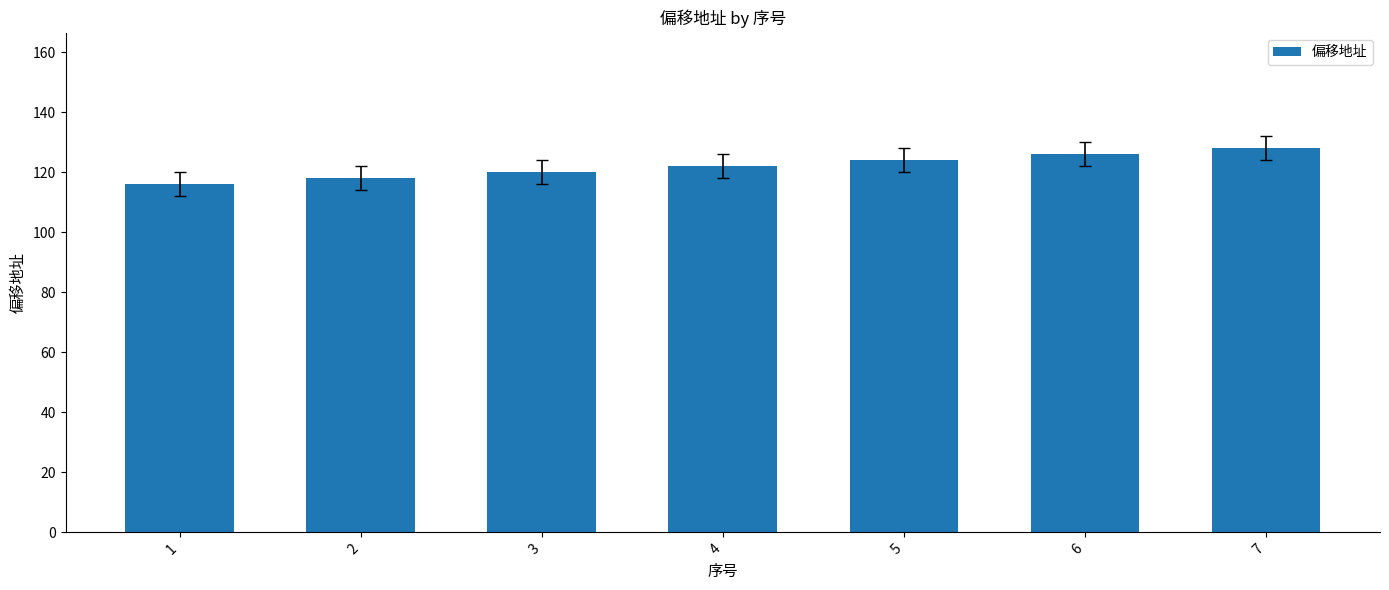

What is the change in value from 2 to 6?

+8